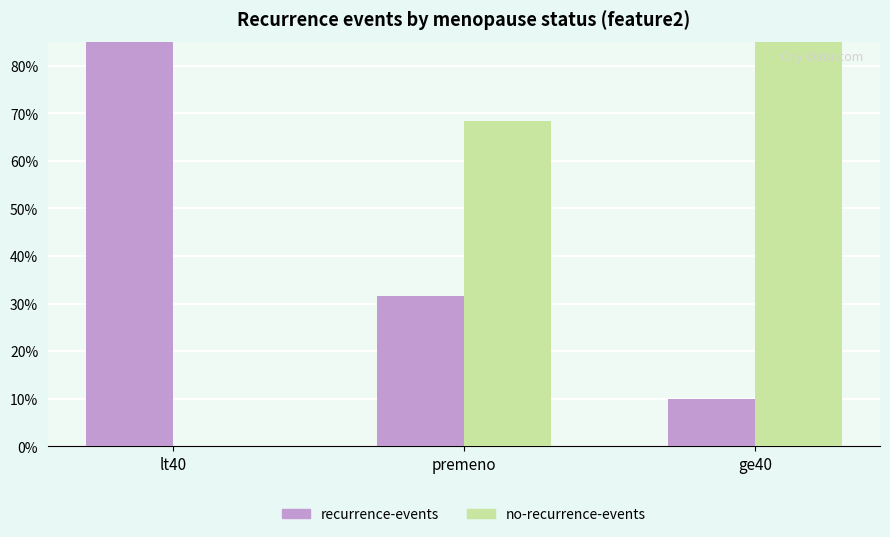

What is the greatest value displayed?

1.0